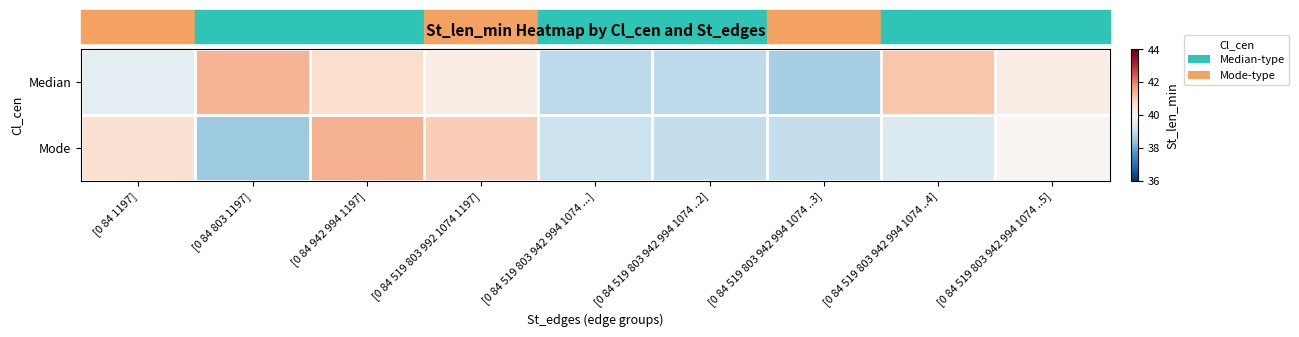

What is the spread (max minus min) of values at [0 84 519 803 942 994 1074 ..3]?

0.4